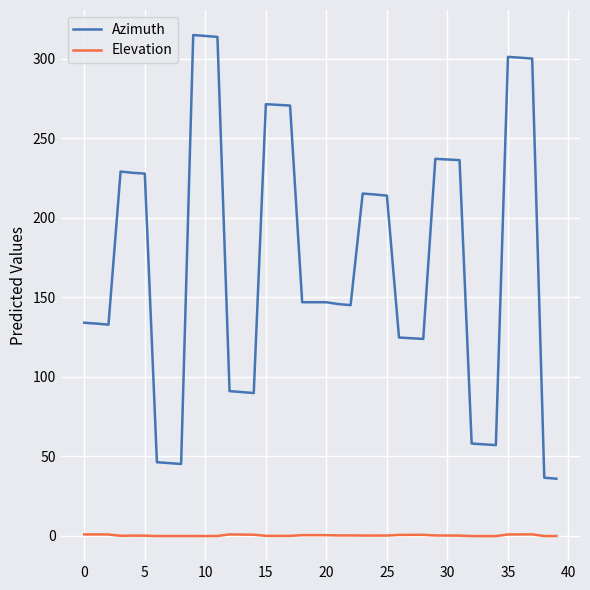

Rank the series by their average value, from lowest to highest.

Elevation, Azimuth